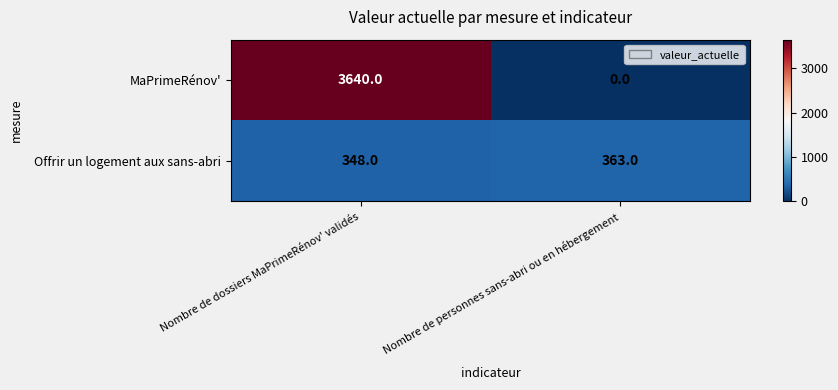

The value of MaPrimeRénov' at Nombre de dossiers MaPrimeRénov' validés is 3640. True or false?

True